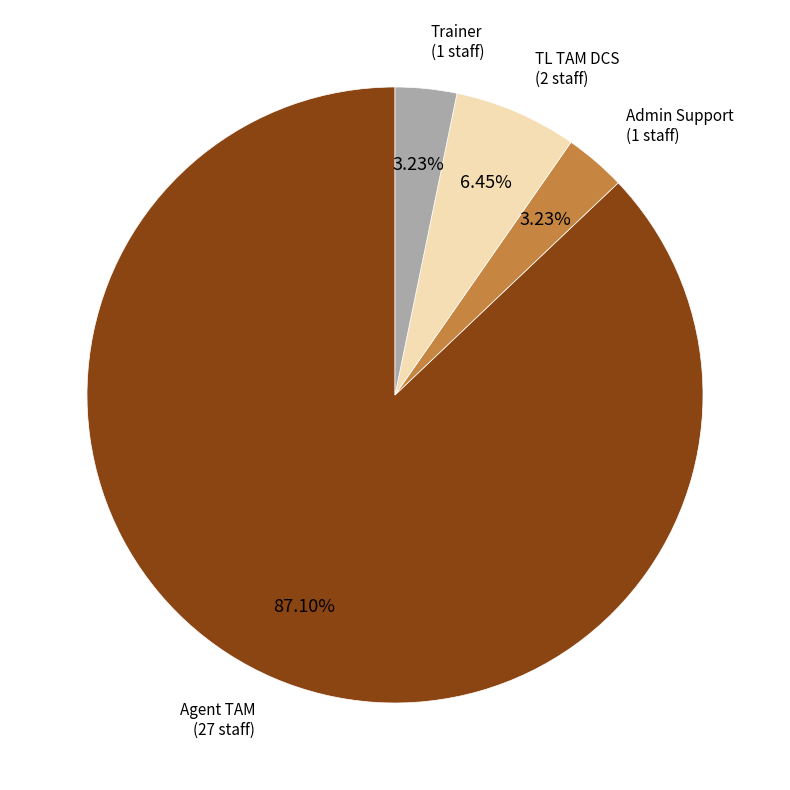

Is there a majority slice in this chart?

Yes